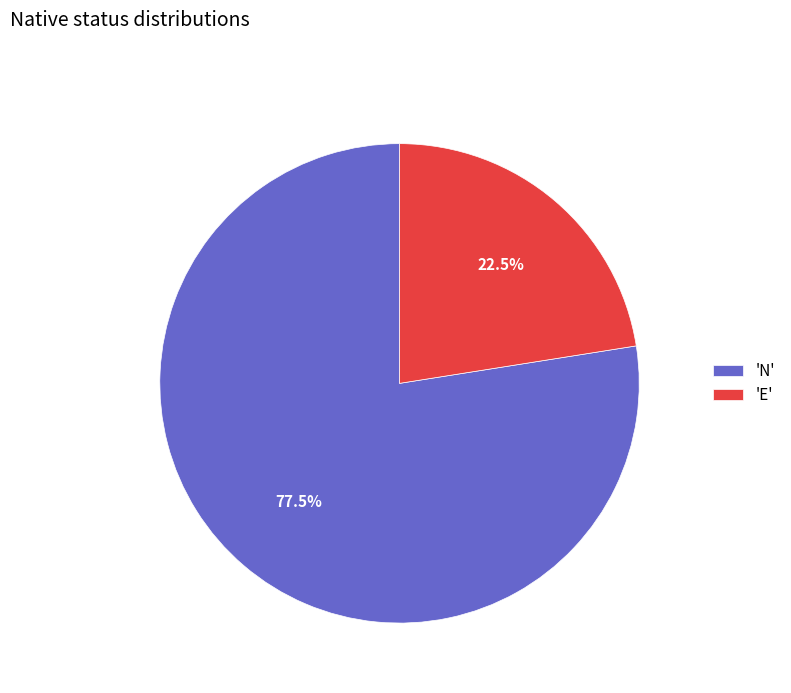

Which category has the biggest portion of the pie?

'N'